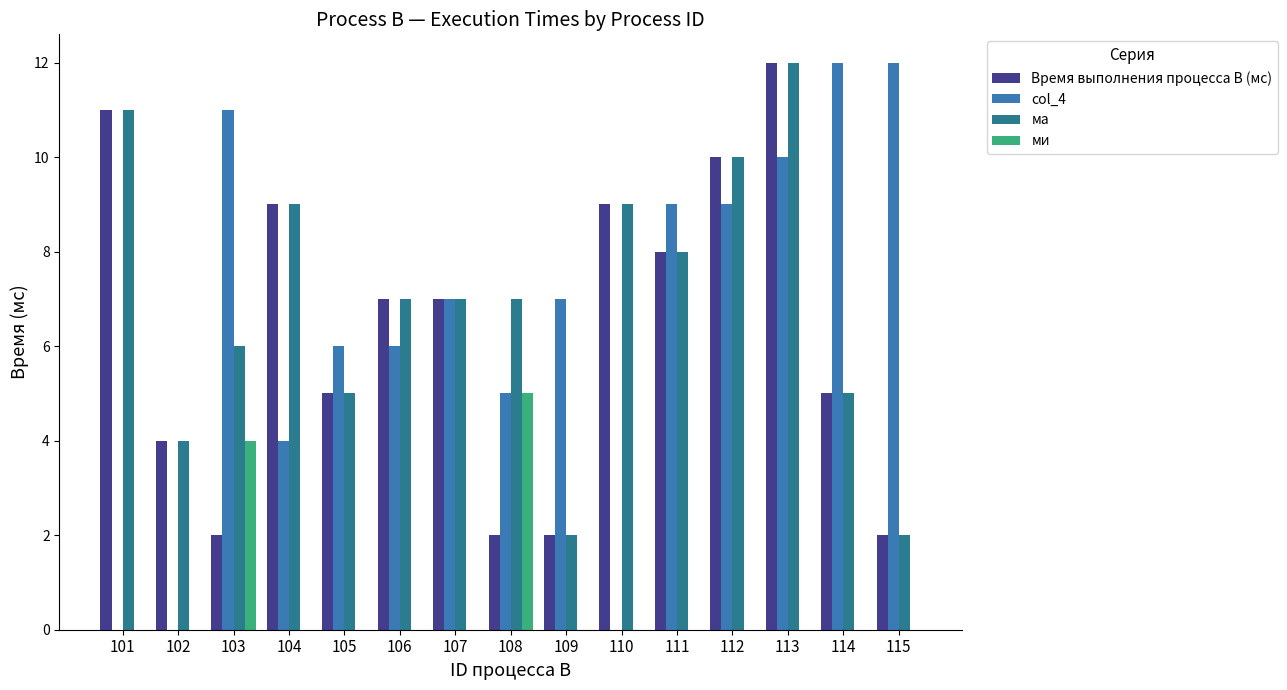

Where does the col_4 series first go above 7?

103